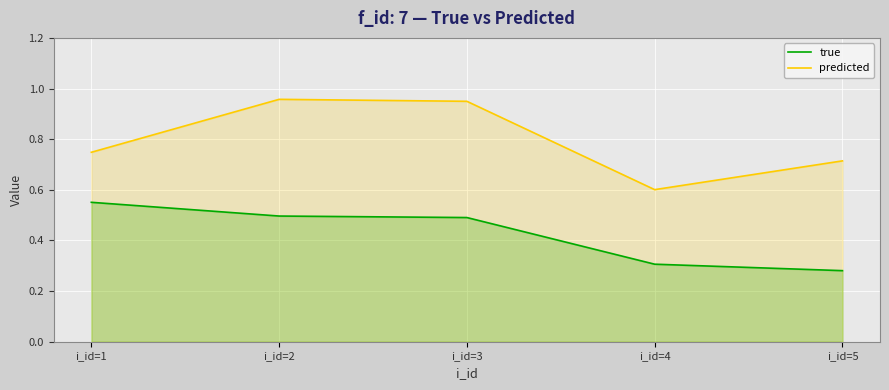

What are all the series names shown in the legend?

true, predicted